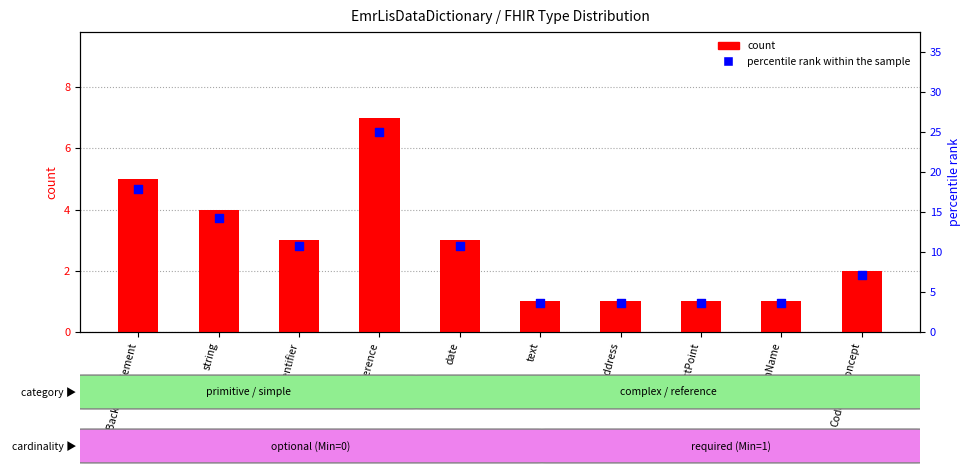

Which series has the widest spread of Y values?

percentile rank within the sample